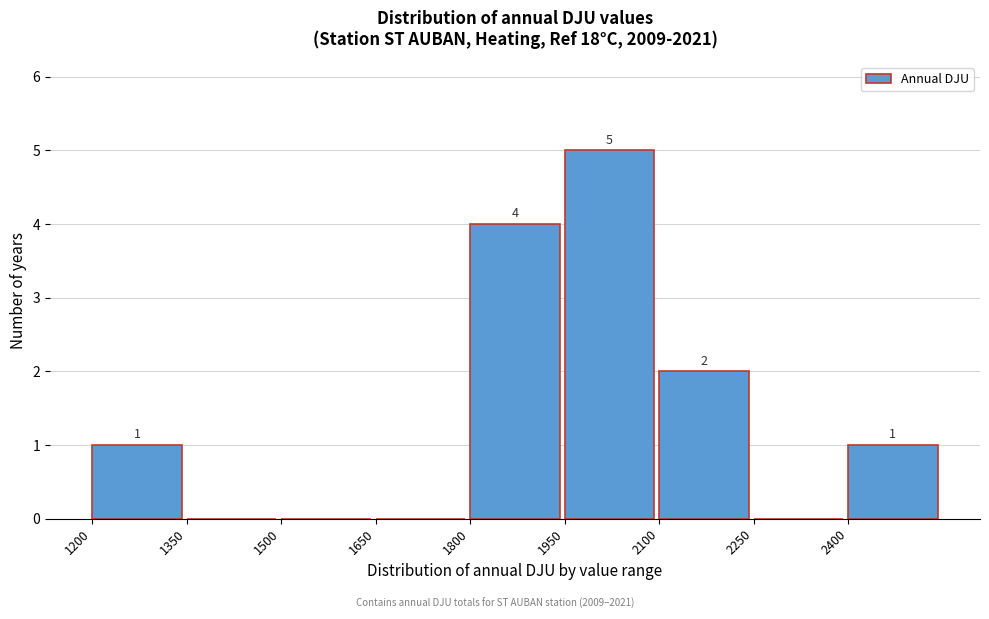

Over which range of the x-axis is the bar tallest?

1950 to 2100